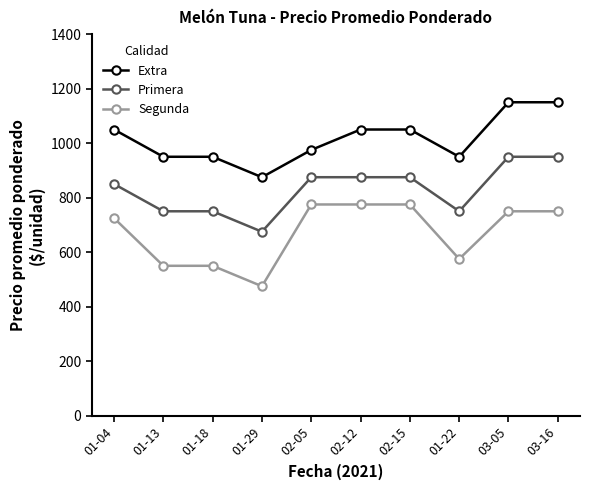

How many data points does each series have?

10